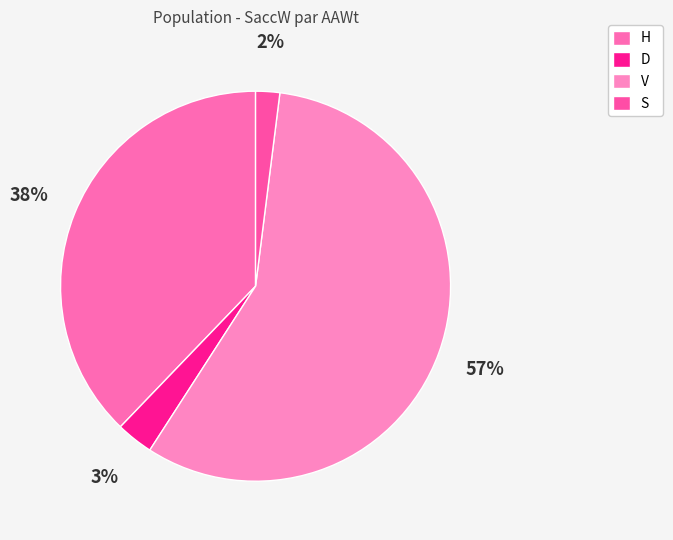

To the nearest percent, what percentage of the pie is D?

3%